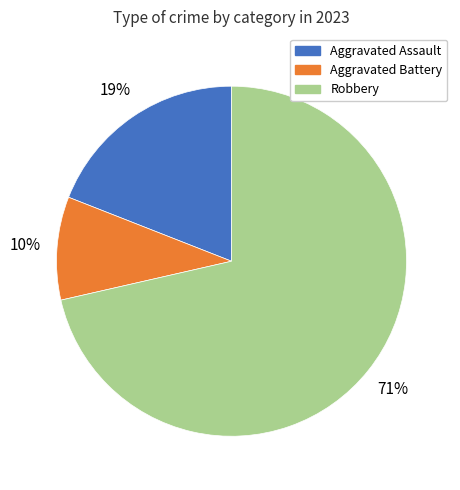

Combined, do Robbery and Aggravated Assault account for over 50%?

Yes